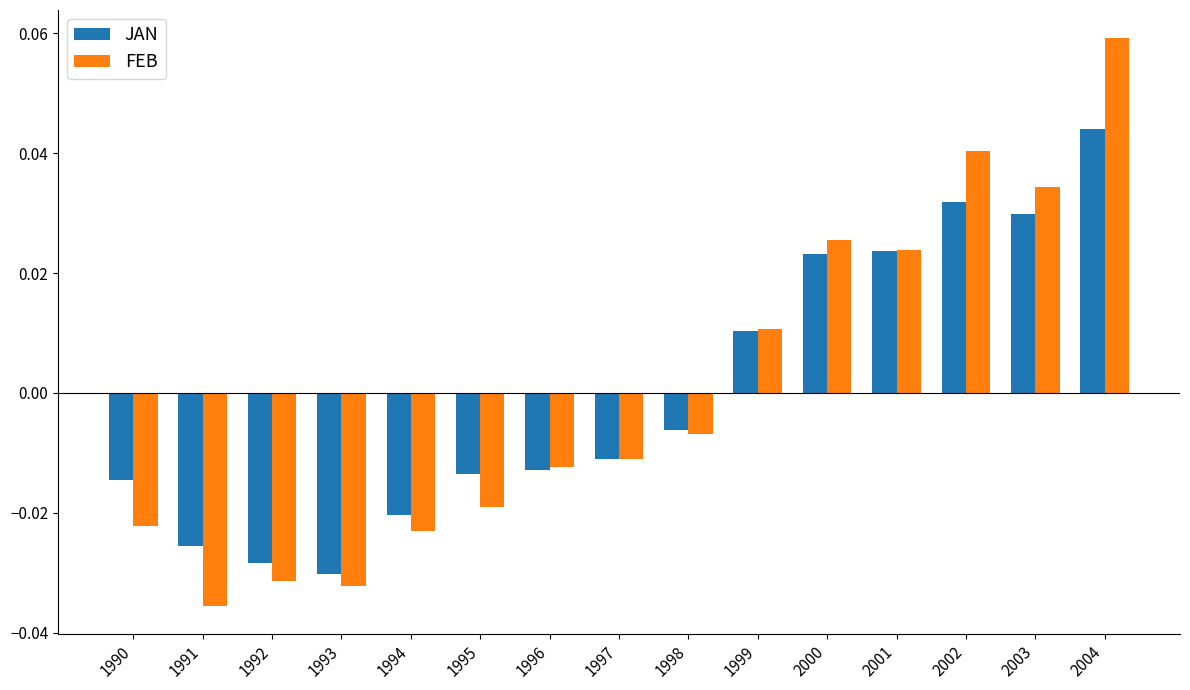

Which label corresponds to the smallest value in the chart?

1991